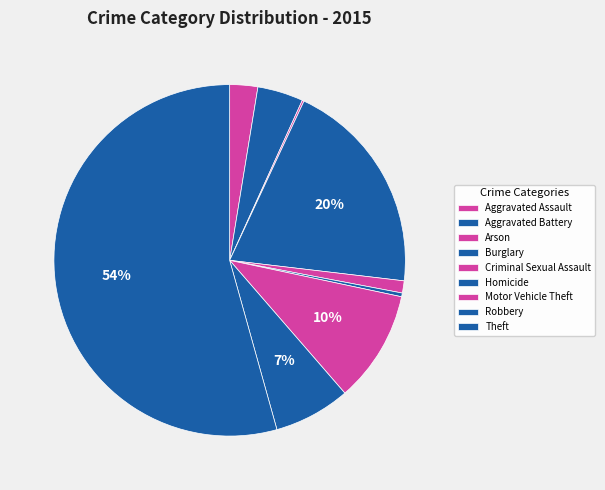

Count the number of slices in the pie.

9